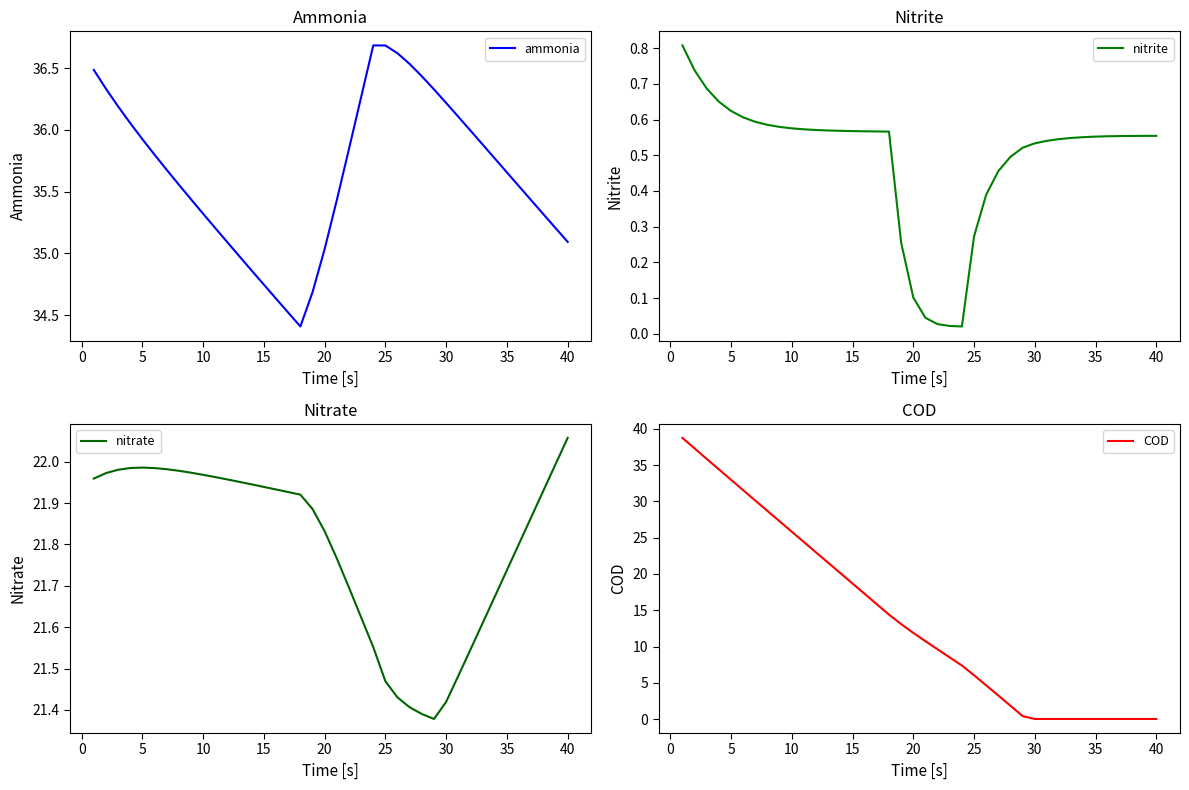

Which series has the widest spread of values?

COD